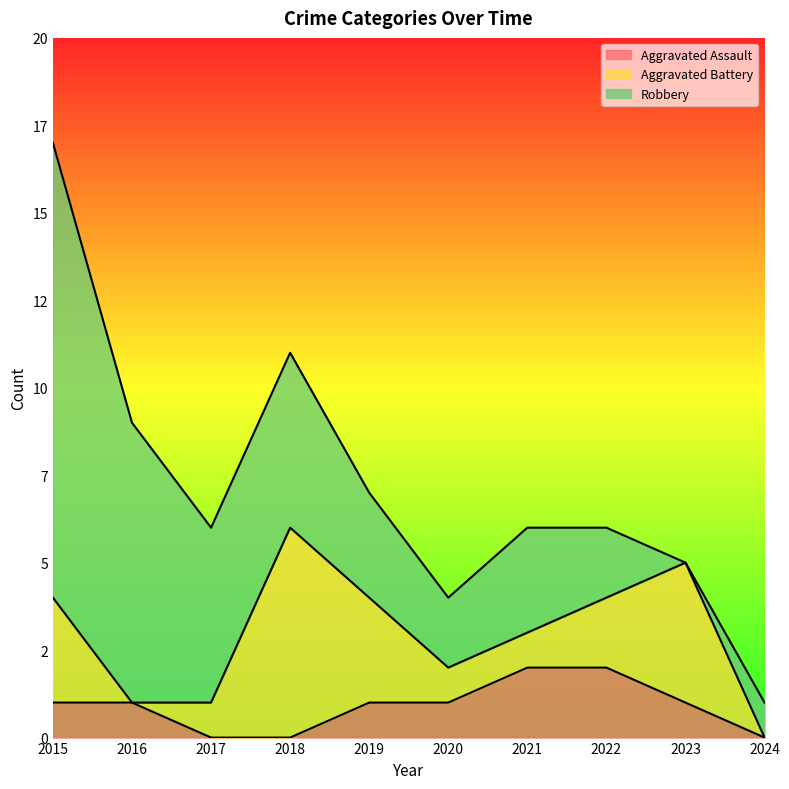

The value of Robbery at 2017 is 1. True or false?

False